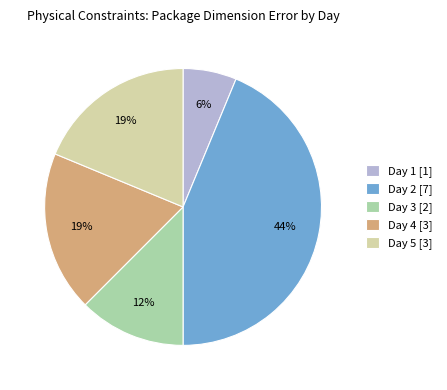

What is the ratio of the value at Day 2 to the value at Day 4?

2.3